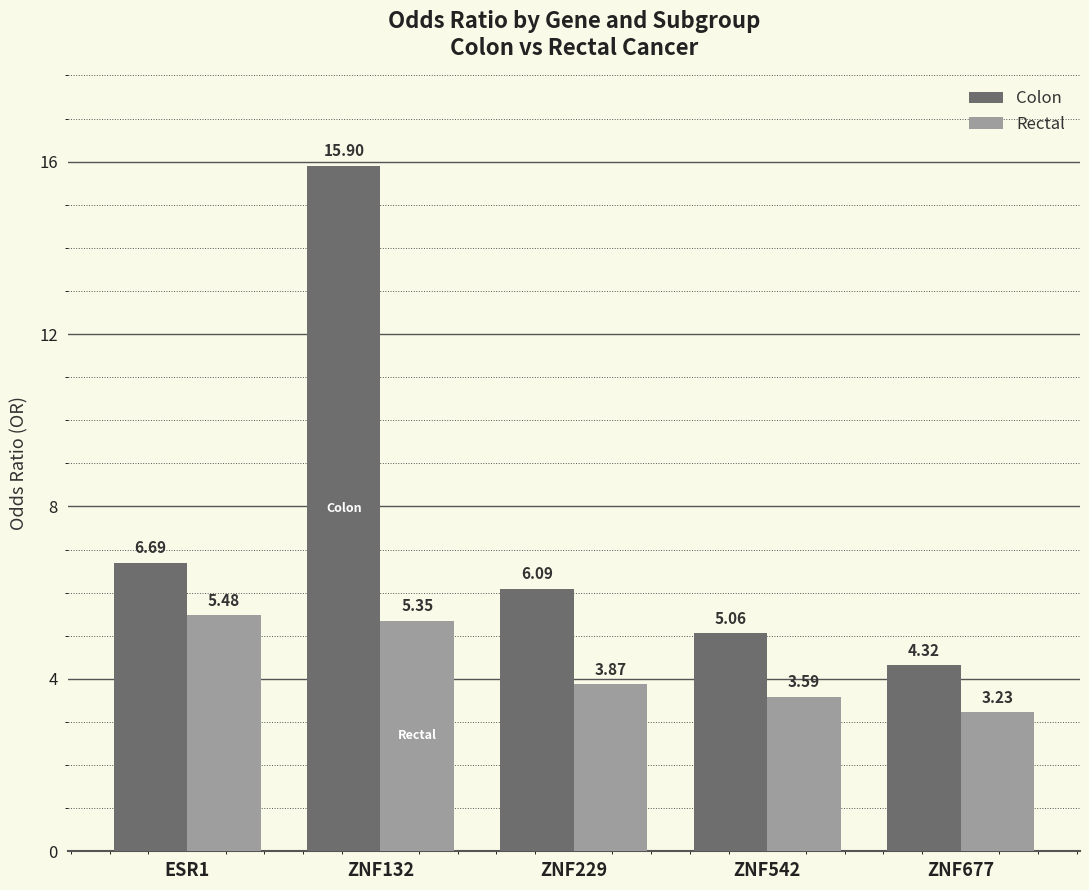

Does the chart contain any negative values?

No